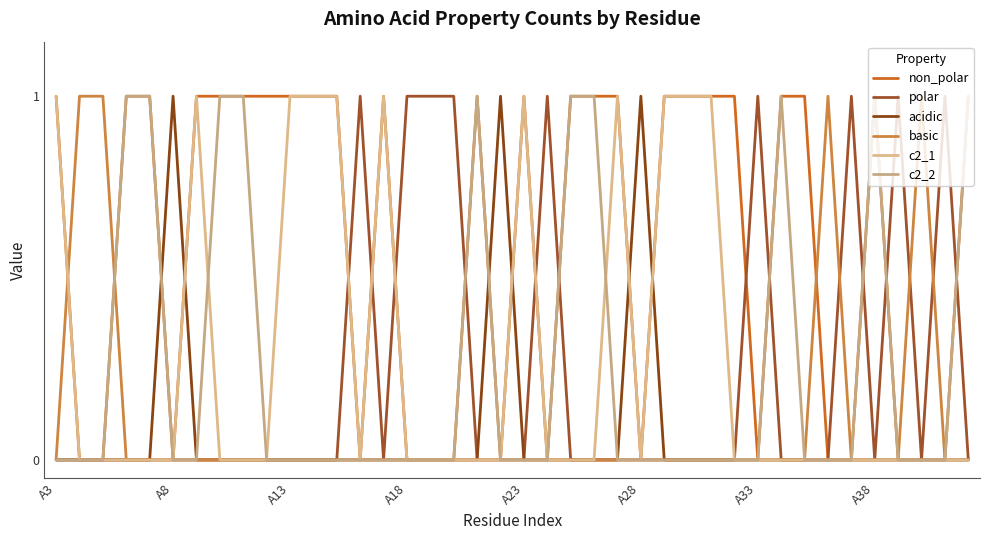

What is the difference between the maximum and minimum values in the c2_2 series?

1